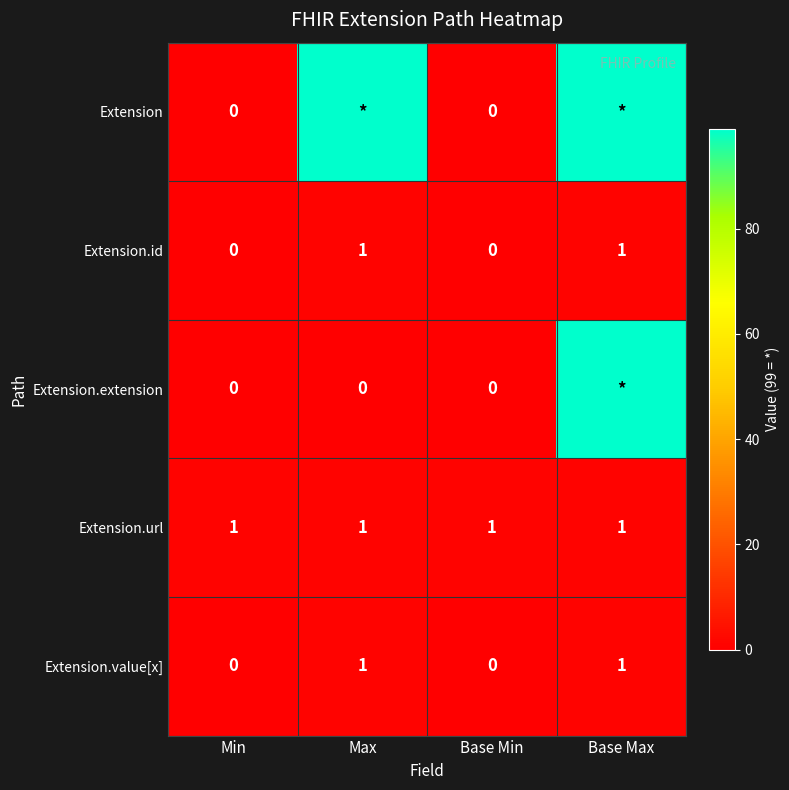

True or false: Extension.url has a value of 2 at Min.

False